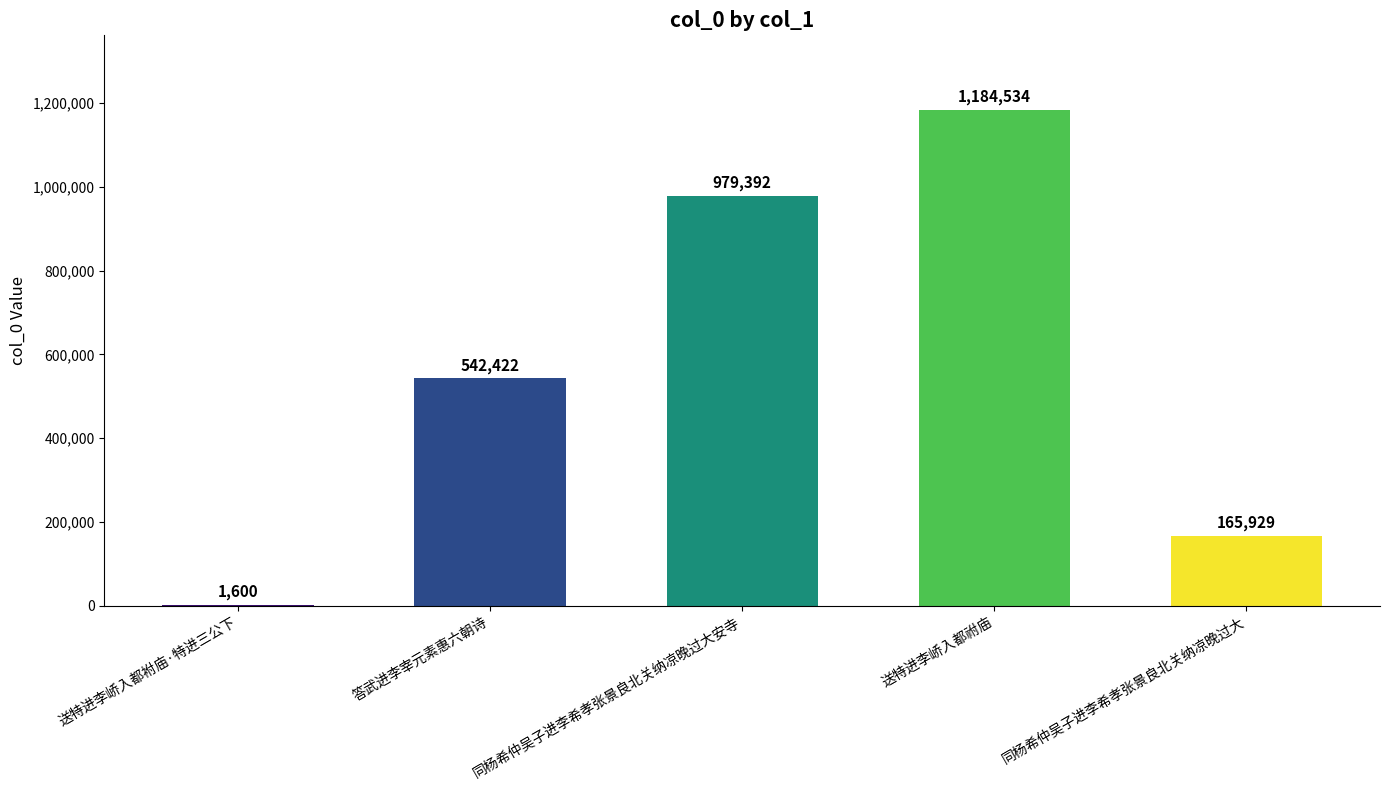

How many series are shown in this chart?

1